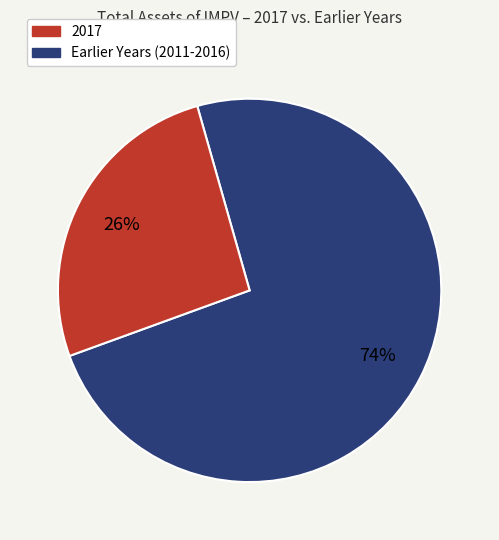

To the nearest percent, what is the average slice percentage?

50%